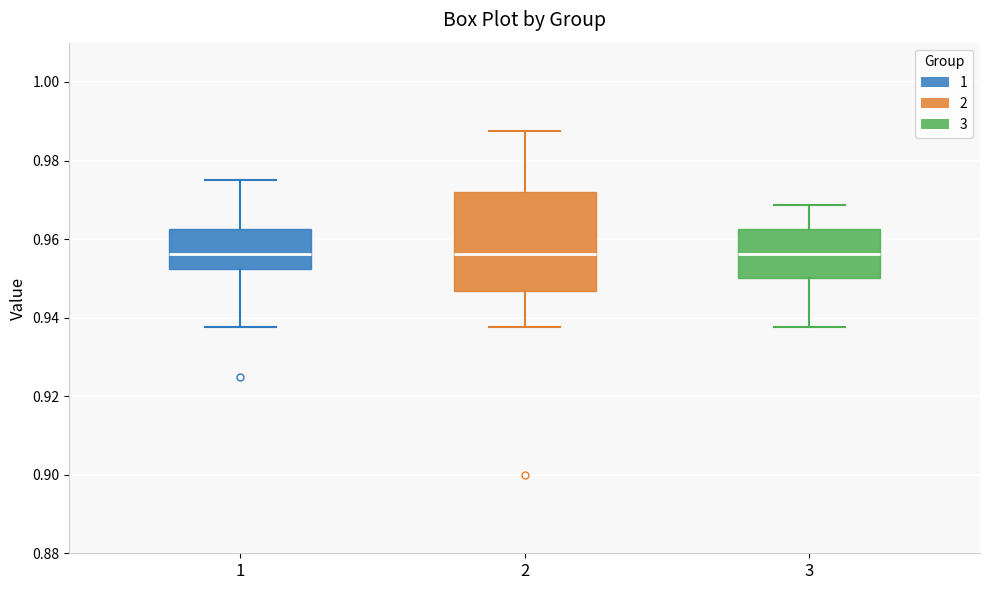

Reading left to right, read every box against the y-axis: the position of its median line, the range the box covers, and the ends of its whiskers. The values are not printed on the chart, so give them approximately, as read against the axis.

1: median 0.956, box 0.952 to 0.962, whiskers 0.938 to 0.976
2: median 0.956, box 0.946 to 0.972, whiskers 0.938 to 0.988
3: median 0.956, box 0.950 to 0.962, whiskers 0.938 to 0.968